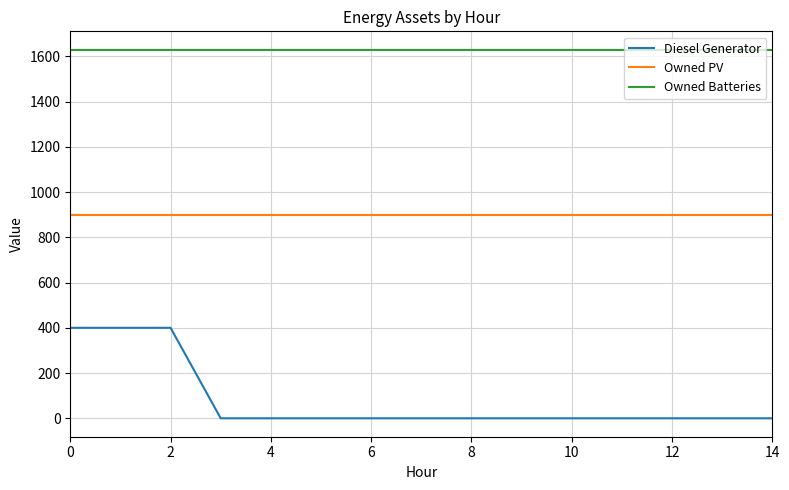

Which series has the largest total across all categories?

Owned Batteries